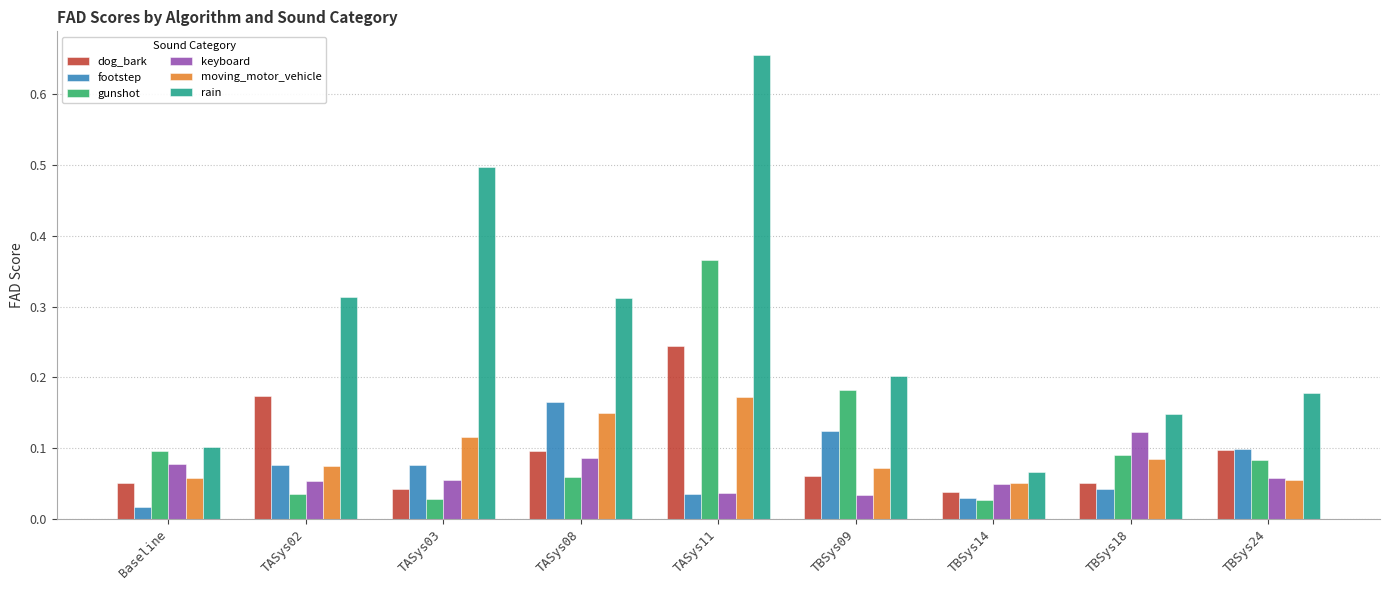

Between TASys03 and TBSys14, which series saw the biggest shift?

rain